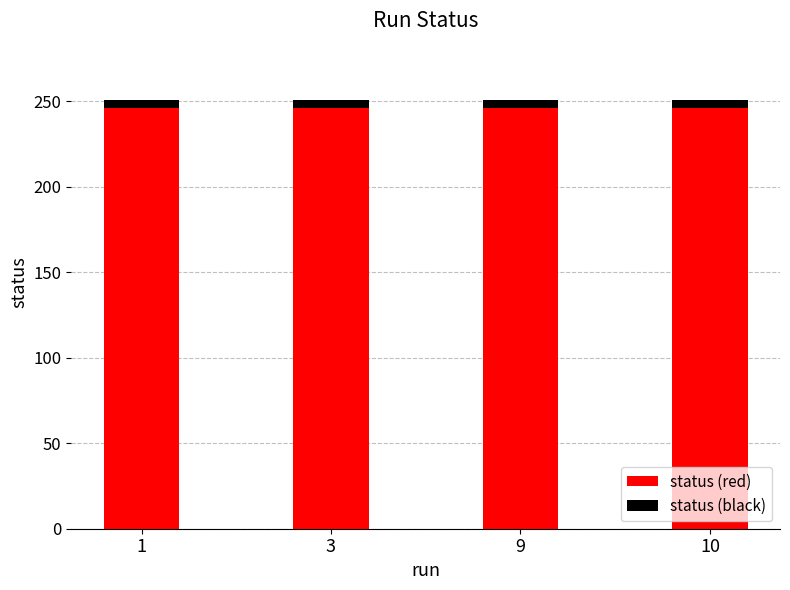

The value of status (red) at 10 is 105. True or false?

False